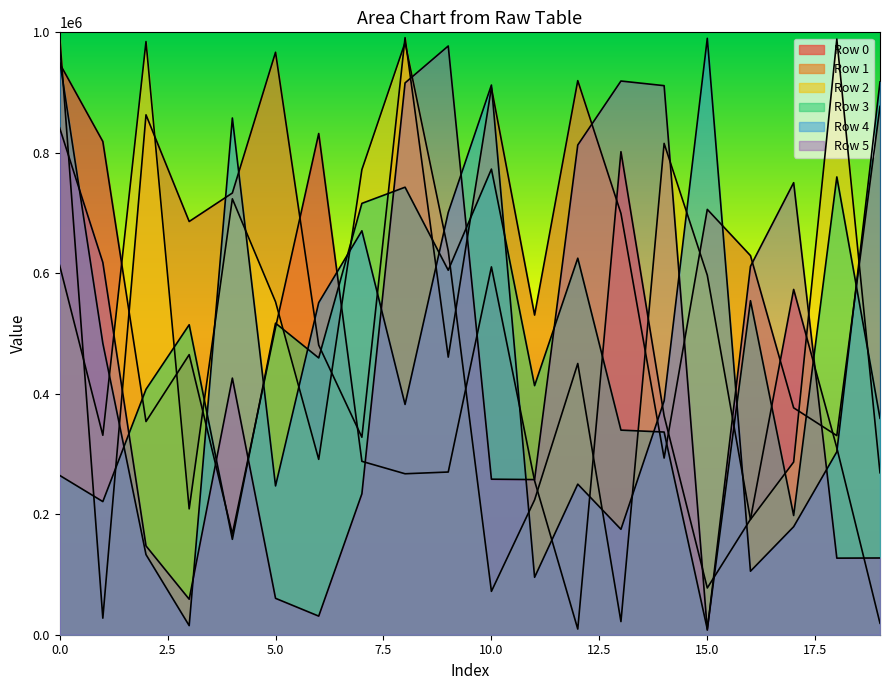

Does the chart display data point markers on the line(s)?

No